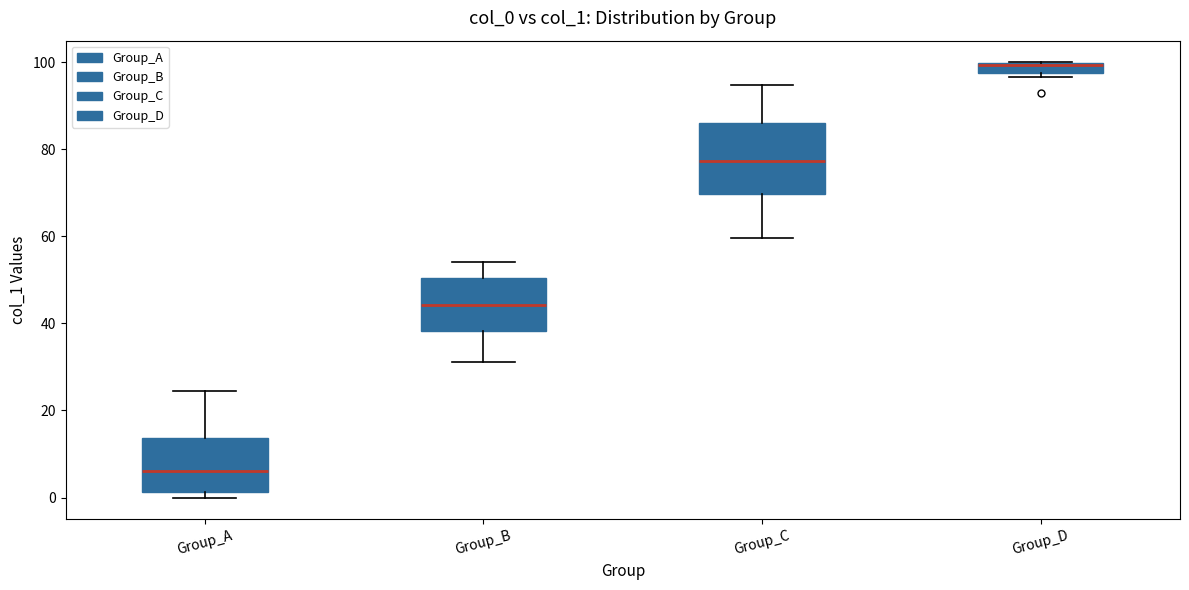

Where is the lower edge of the box for Group_D on the y-axis? The values are not printed on the chart, so give them approximately, as read against the axis.

98